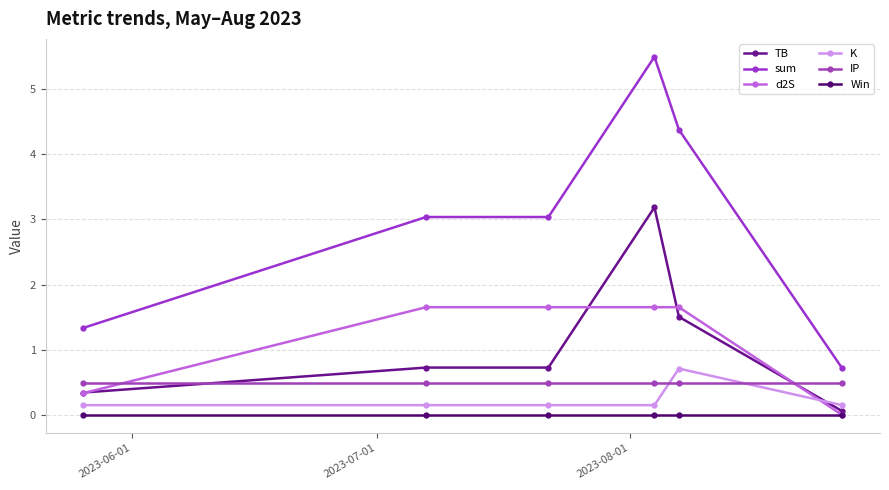

What is the difference between the maximum and minimum values in the K series?

0.6